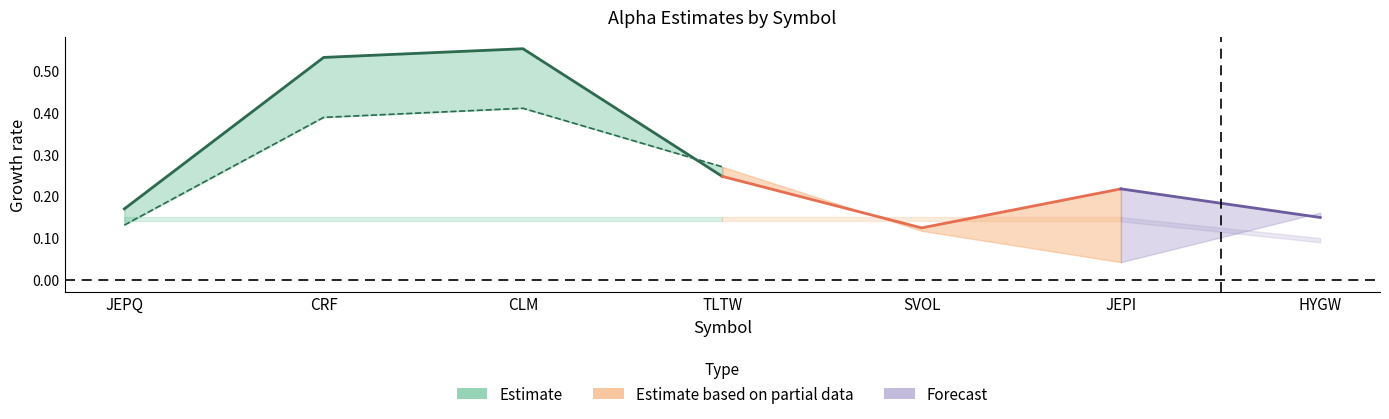

What is the average value of the Prev_alpha series?

0.2